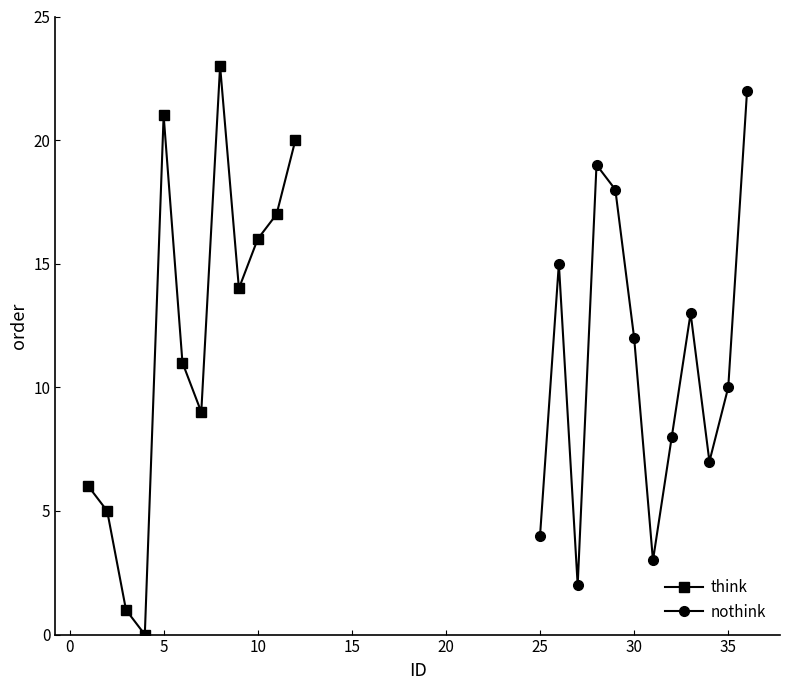

What is the difference between the maximum and minimum values in the nothink series?

20